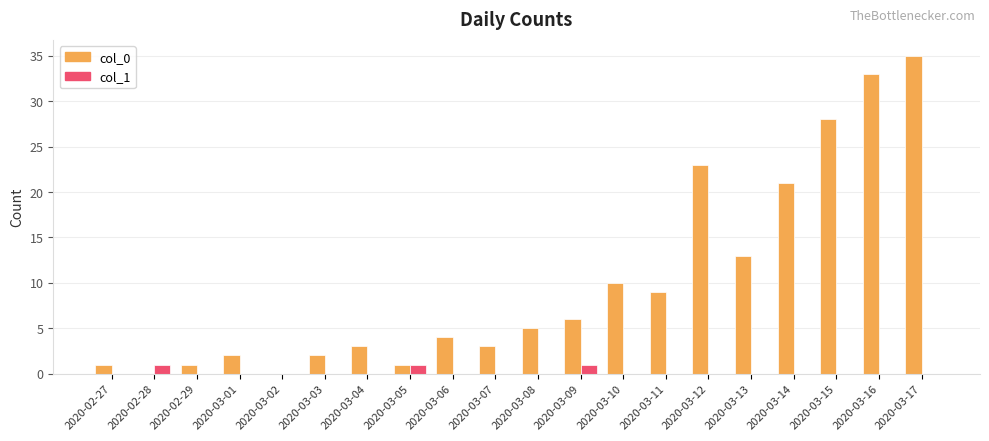

Reading left to right, transcribe all the data shown in this chart.

col_0: 2020-02-27=1	2020-02-28=0	2020-02-29=1	2020-03-01=2	2020-03-02=0	2020-03-03=2	2020-03-04=3	2020-03-05=1	2020-03-06=4	2020-03-07=3	2020-03-08=5	2020-03-09=6	2020-03-10=10	2020-03-11=9	2020-03-12=23	2020-03-13=13	2020-03-14=21	2020-03-15=28	2020-03-16=33	2020-03-17=35
col_1: 2020-02-27=0	2020-02-28=1	2020-02-29=0	2020-03-01=0	2020-03-02=0	2020-03-03=0	2020-03-04=0	2020-03-05=1	2020-03-06=0	2020-03-07=0	2020-03-08=0	2020-03-09=1	2020-03-10=0	2020-03-11=0	2020-03-12=0	2020-03-13=0	2020-03-14=0	2020-03-15=0	2020-03-16=0	2020-03-17=0